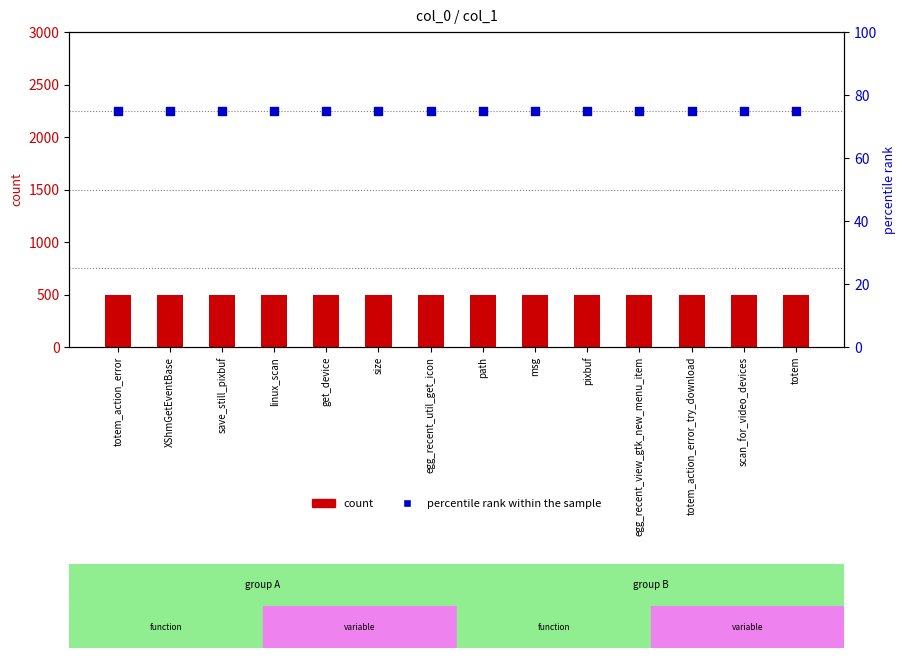

What is the total value across all series at size?

575